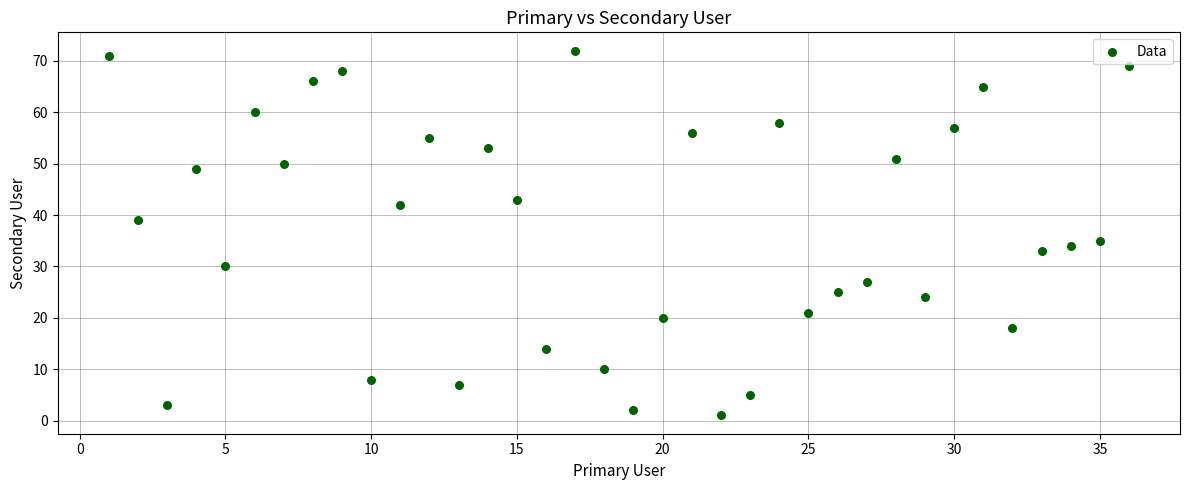

What is the range of X values (max minus min)?

35